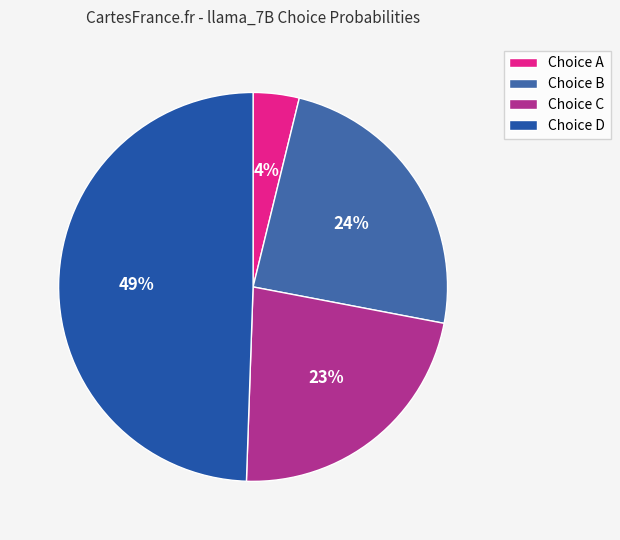

Count the number of slices in the pie.

4